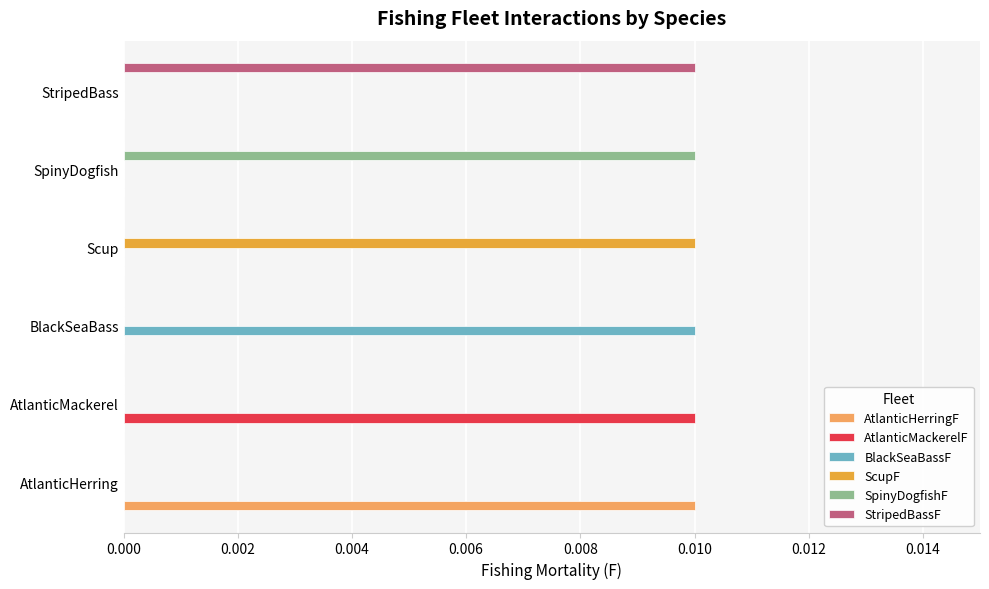

Is it true that ScupF equals 0.0 at StripedBass?

True